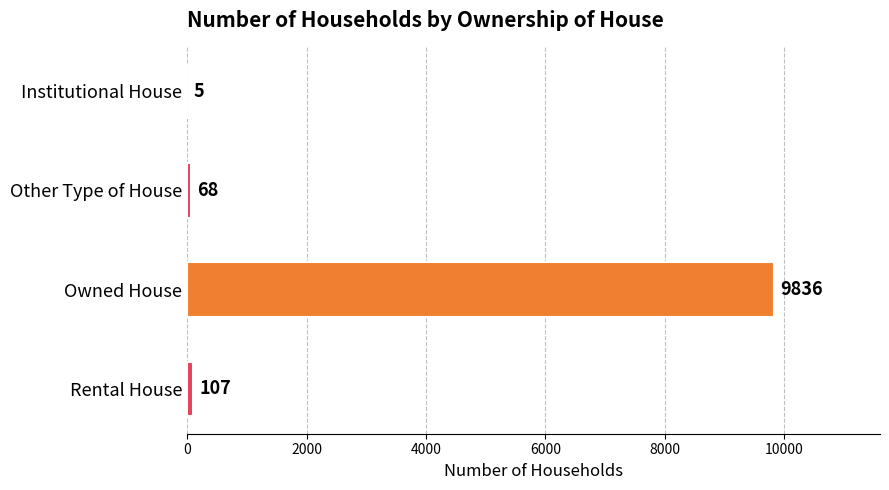

Approximately how many times larger is the value at Owned House compared to Rental House?

91.9